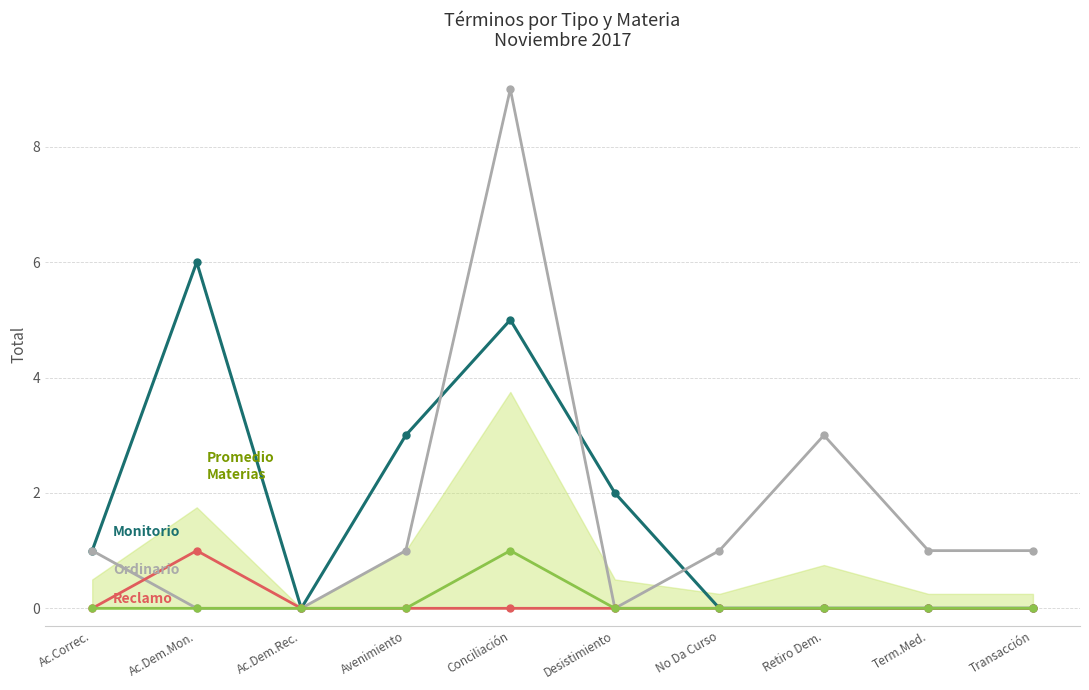

Between Ac.Correc. and Retiro Dem., which series saw the biggest shift?

Ordinario